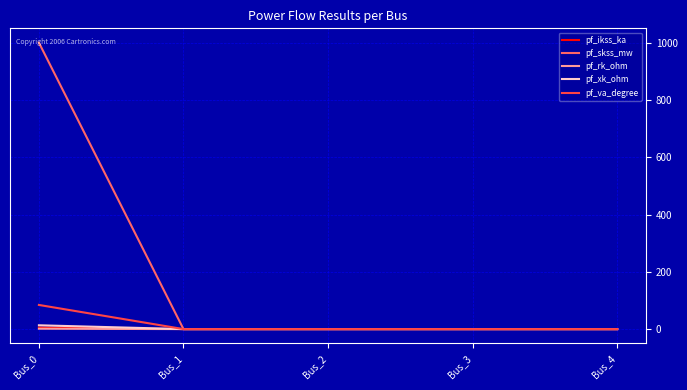

Which series has the largest range (max minus min)?

pf_skss_mw